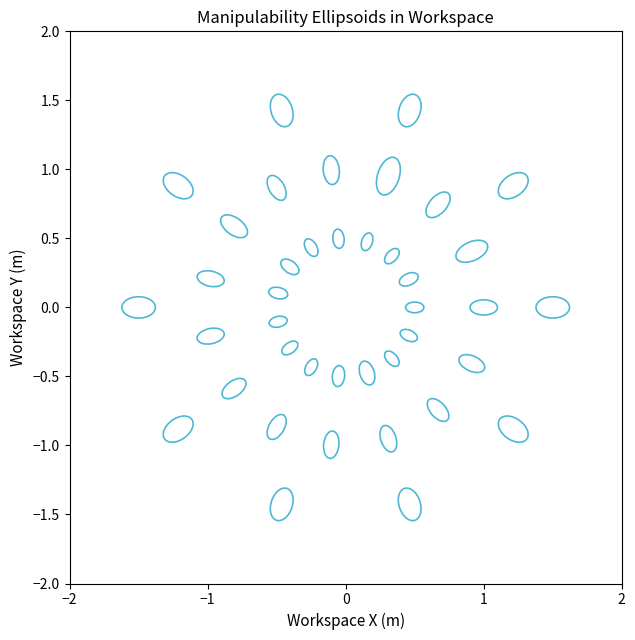

What is the range of Y values (max minus min)?

2.9